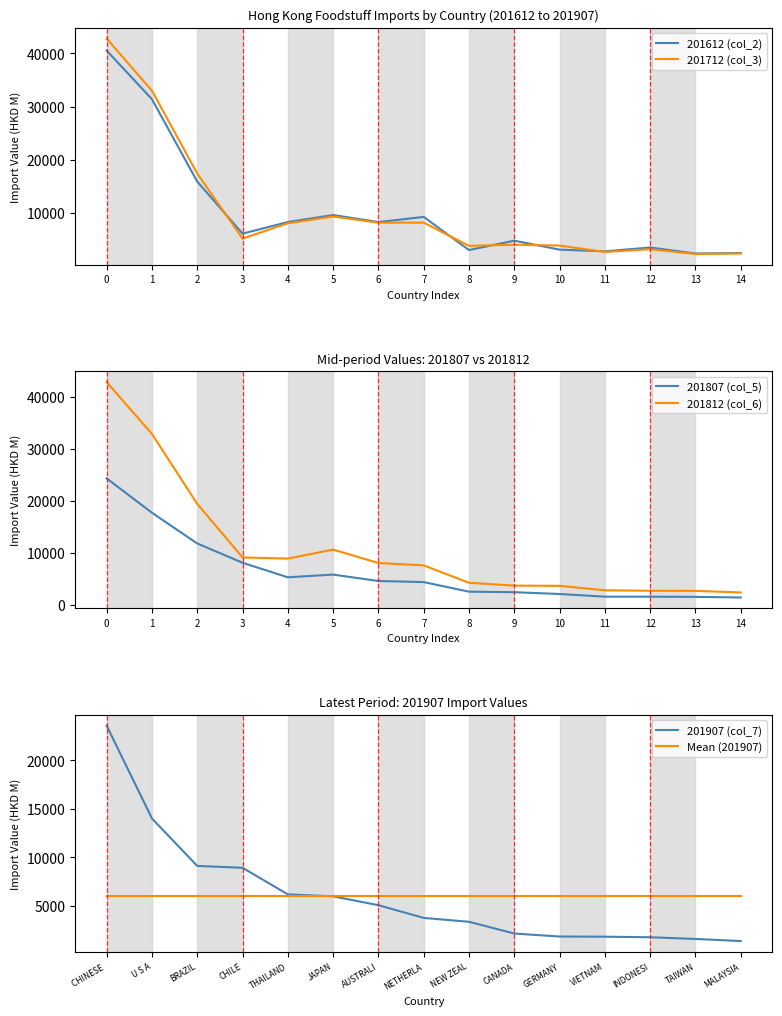

Which has a higher value, 4 or 14?

4